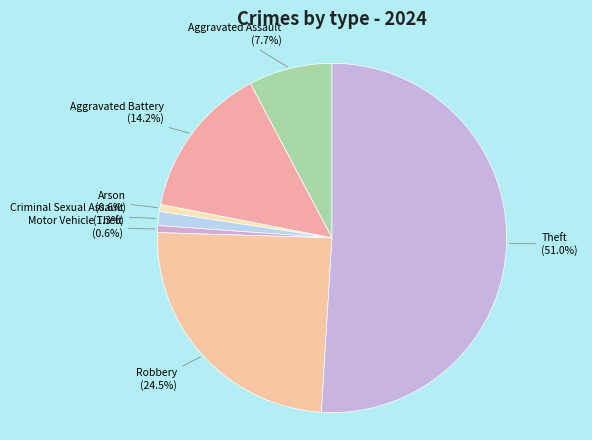

Between Aggravated Battery and Theft, which is larger?

Theft